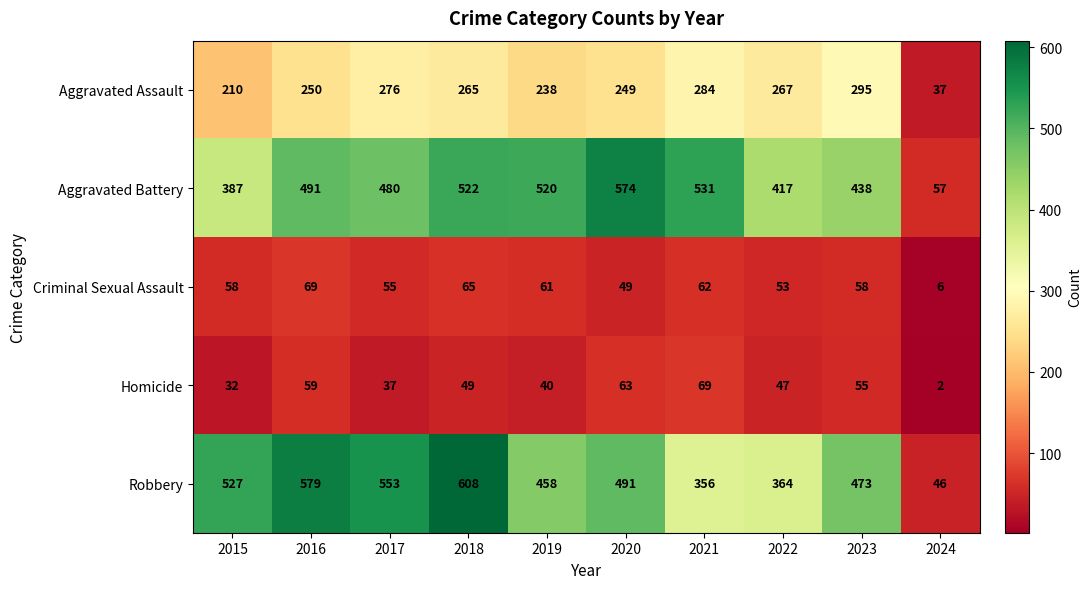

Count the number of data series in this chart.

5